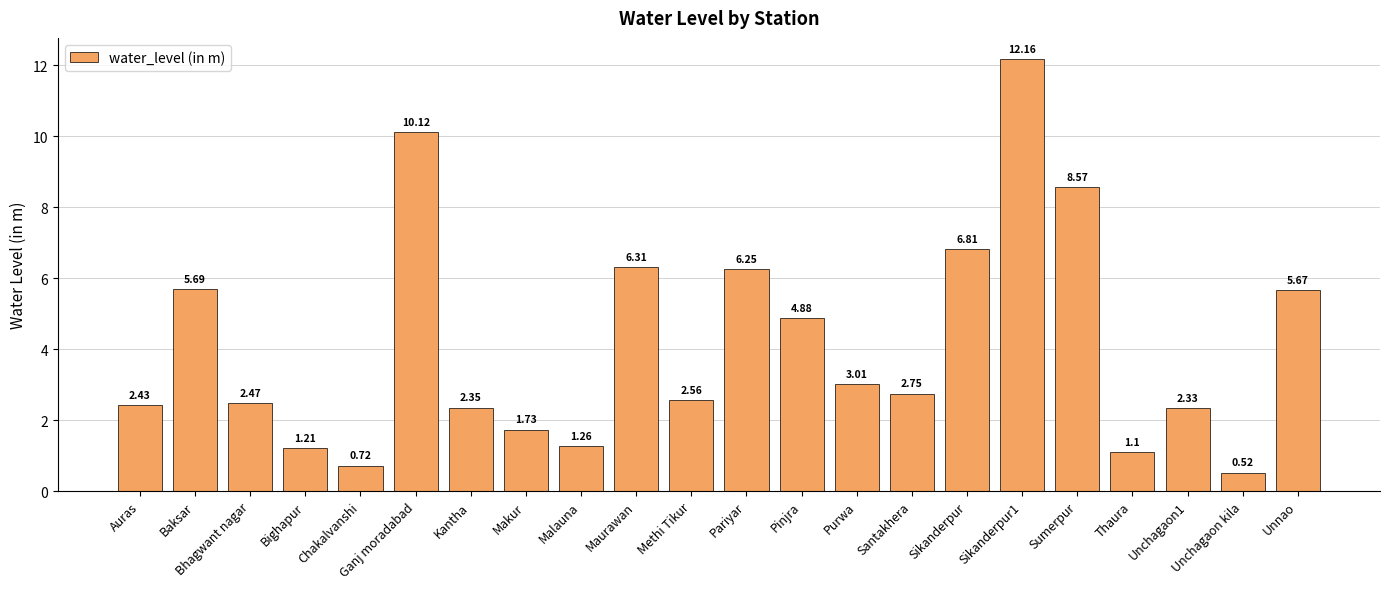

Where does the data first go above 2?

Auras